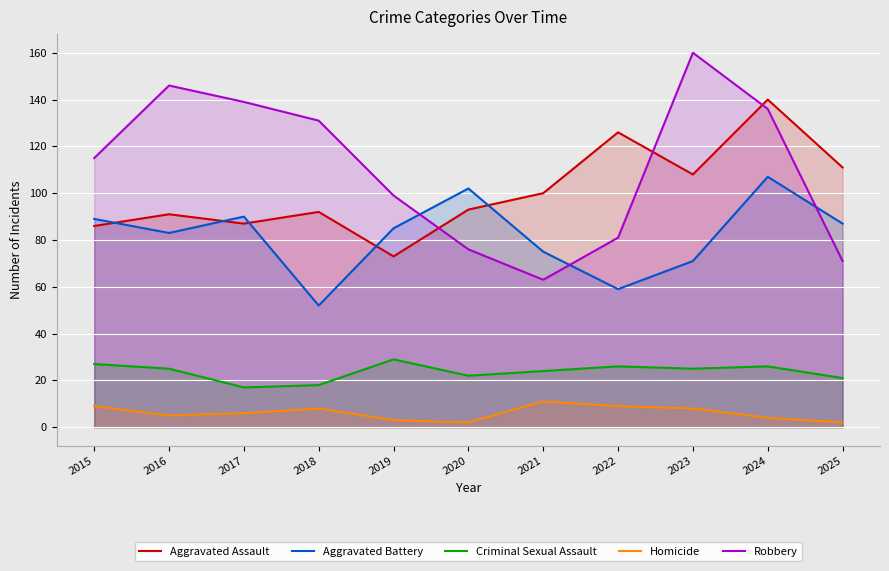

Where is the first local minimum for Aggravated Assault?

2017